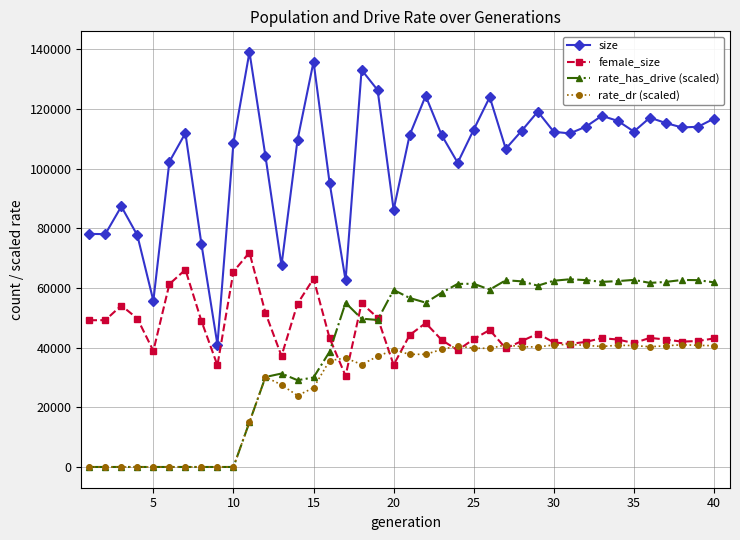

True or false: rate_dr (scaled) and size intersect in this chart.

False